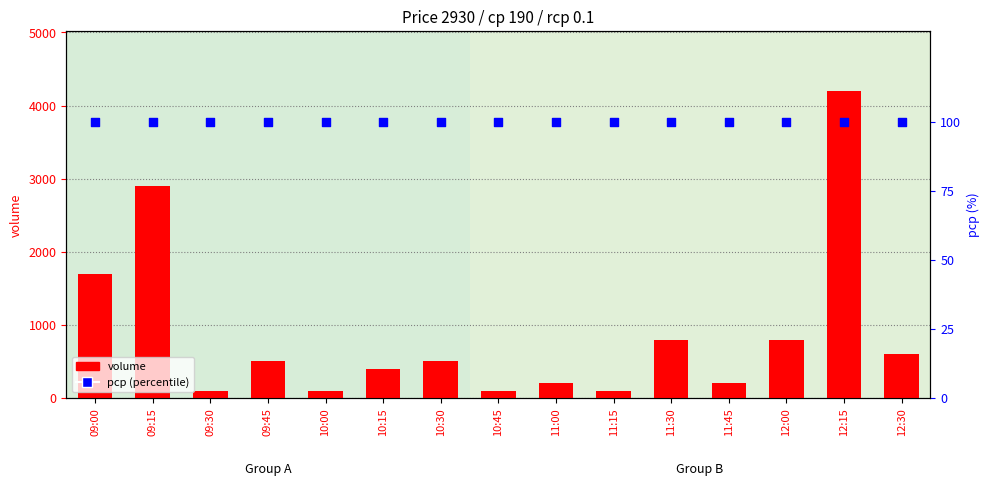

Which series contains the highest Y value?

volume